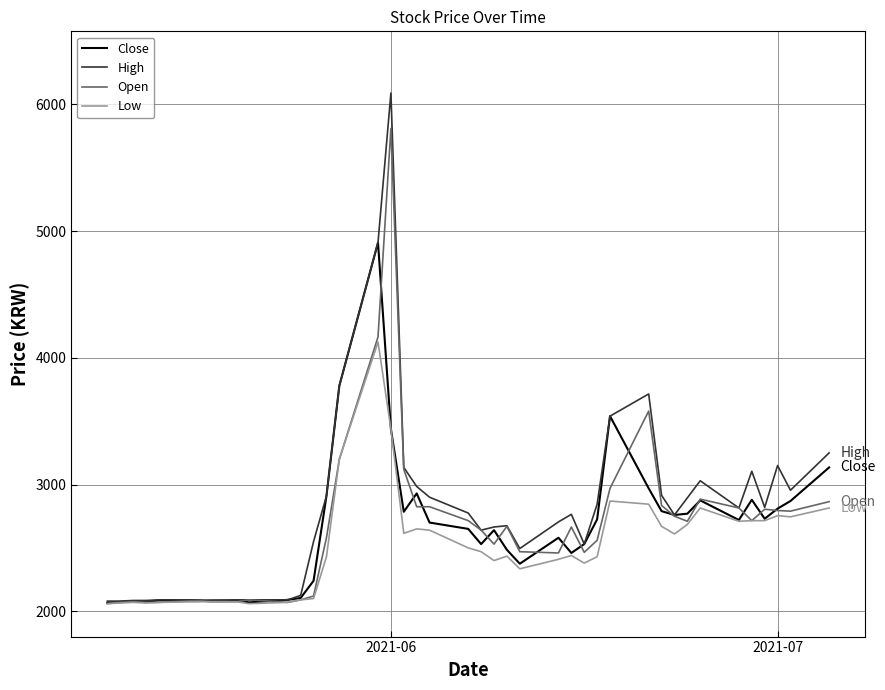

Rank the series by their maximum value, from lowest to highest.

Low, Close, Open, High